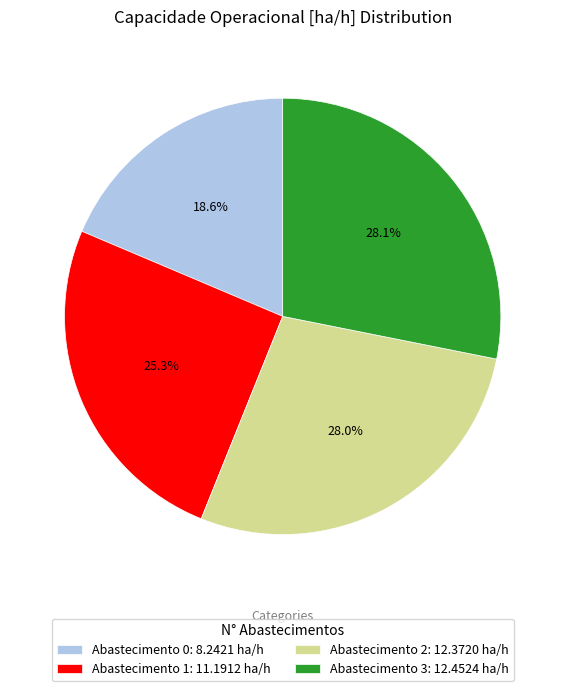

Does any single category account for the majority?

No